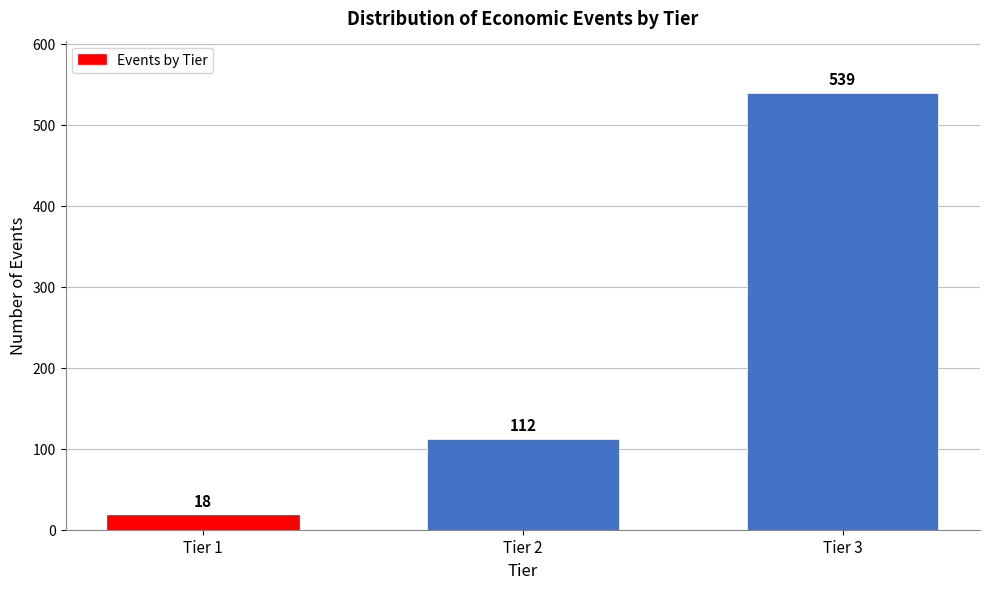

Reading left to right, what are all the values shown in this chart?

Tier 1=18	Tier 2=112	Tier 3=539